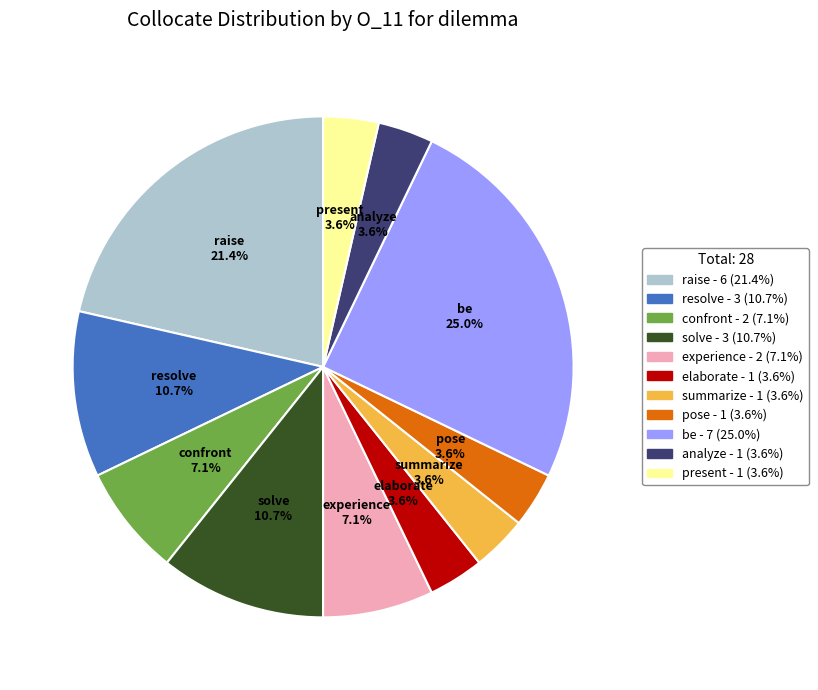

Does any single category account for the majority?

No